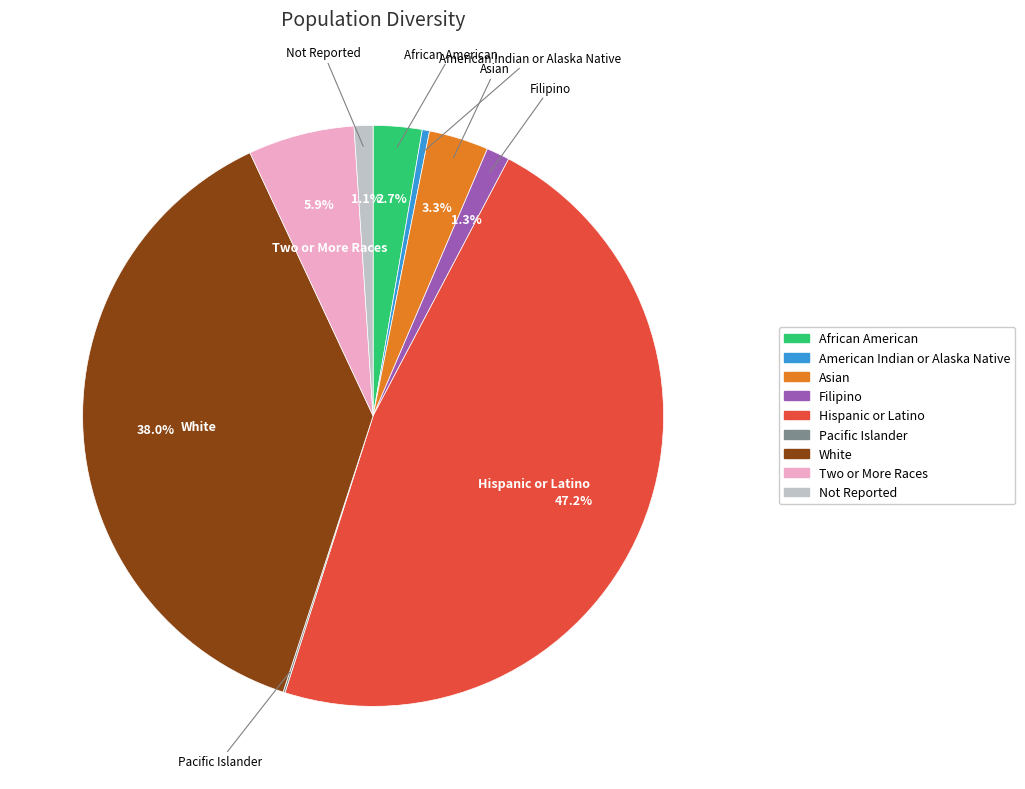

To the nearest percent, what is the difference between the Filipino and Asian slice percentages?

2%